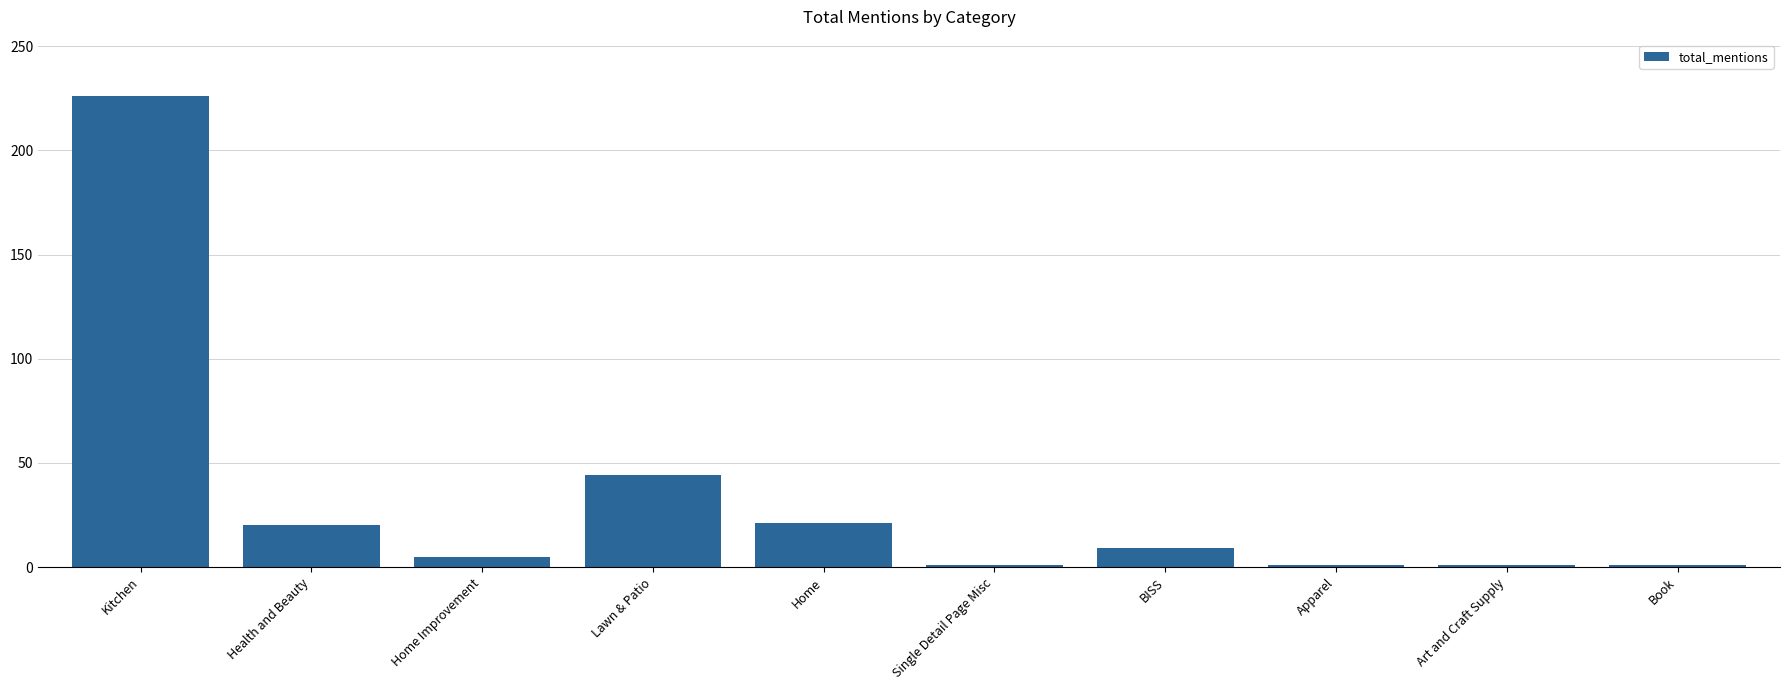

Between Home and Home Improvement, which is larger?

Home